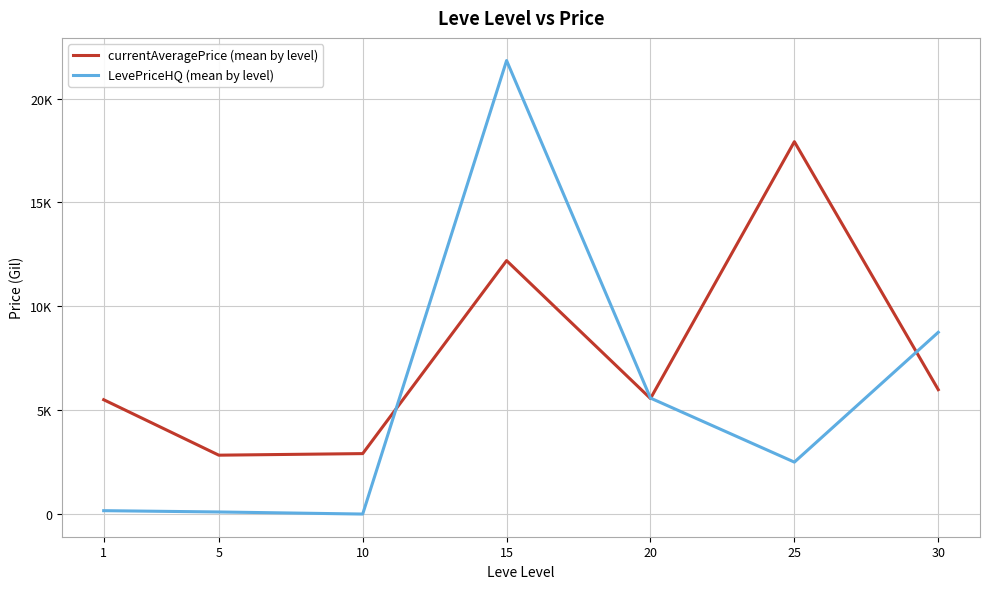

Which series has the widest spread of values?

LevePriceHQ (mean by level)